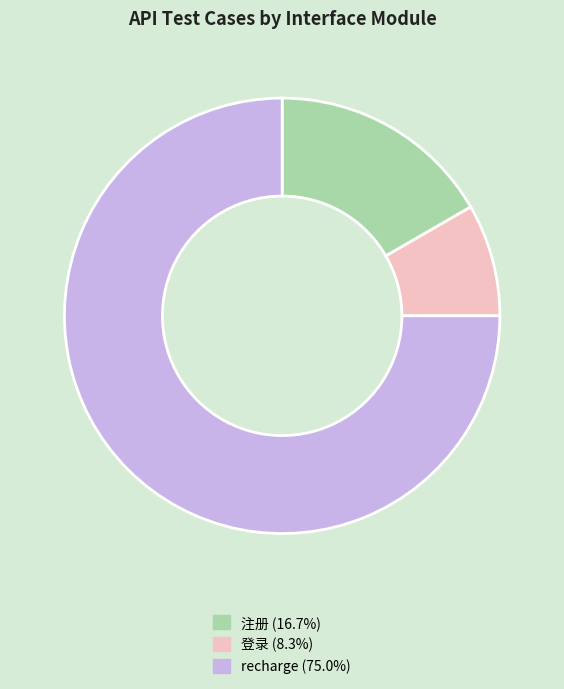

Combined, do 登录 and 注册 account for over 50%?

No